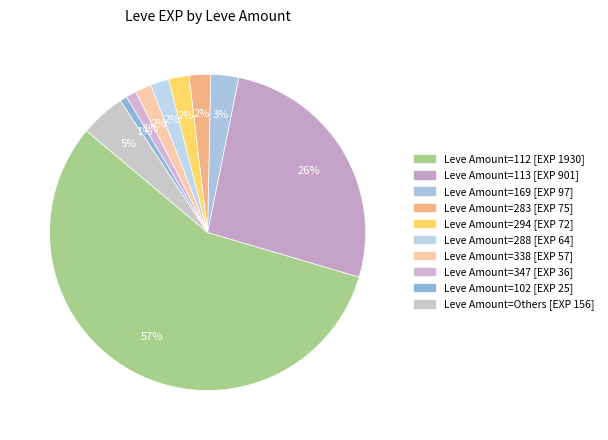

Count the number of slices in the pie.

10